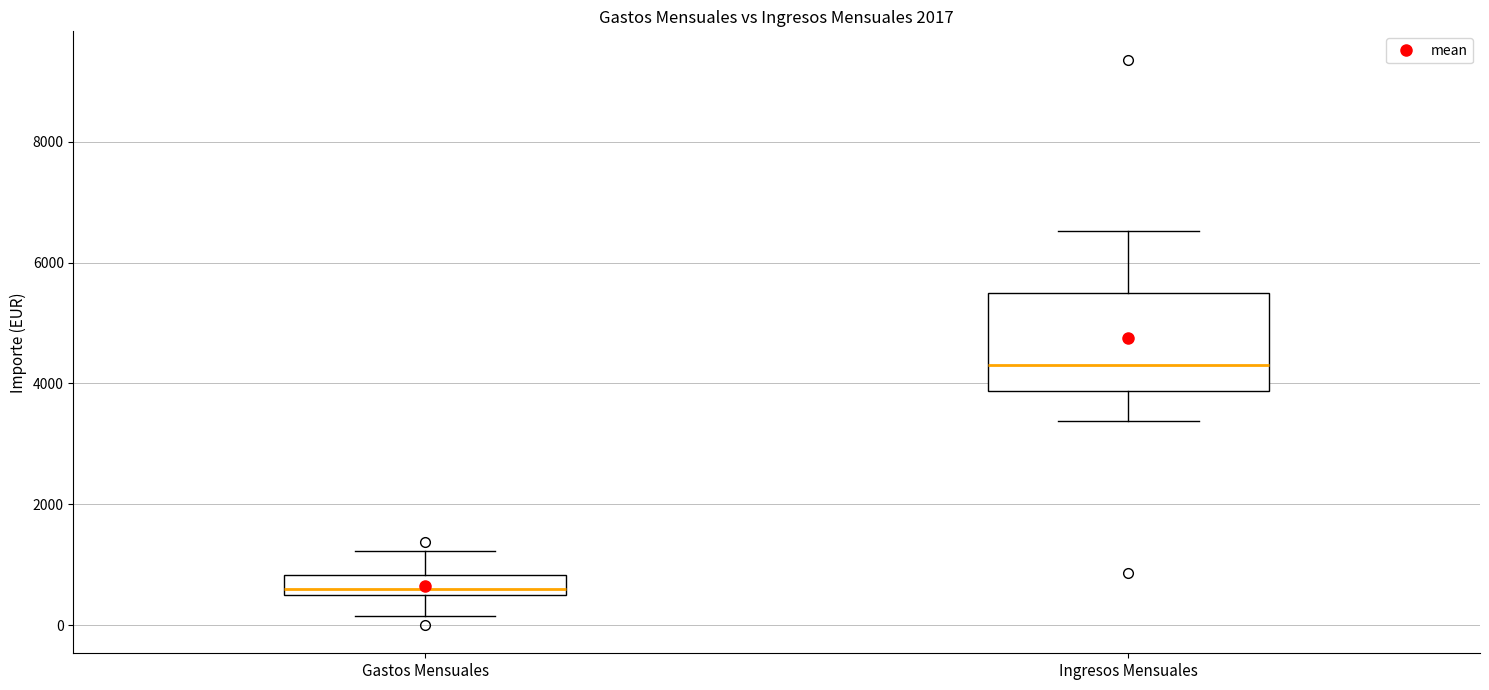

Reading left to right, read every box against the y-axis: the position of its median line, the range the box covers, and the ends of its whiskers. The values are not printed on the chart, so give them approximately, as read against the axis.

Gastos Mensuales: median 600, box 400 to 800, whiskers 200 to 1200
Ingresos Mensuales: median 4400, box 3800 to 5400, whiskers 3400 to 6600